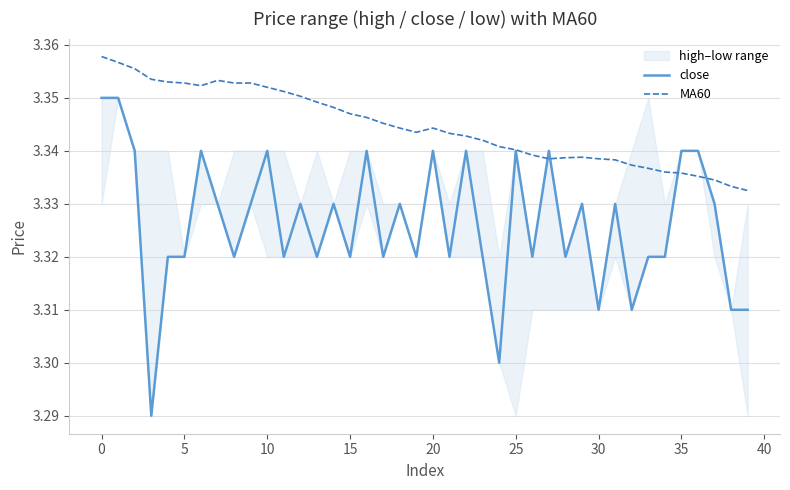

Where is MA60 nearest to the value 3?

39